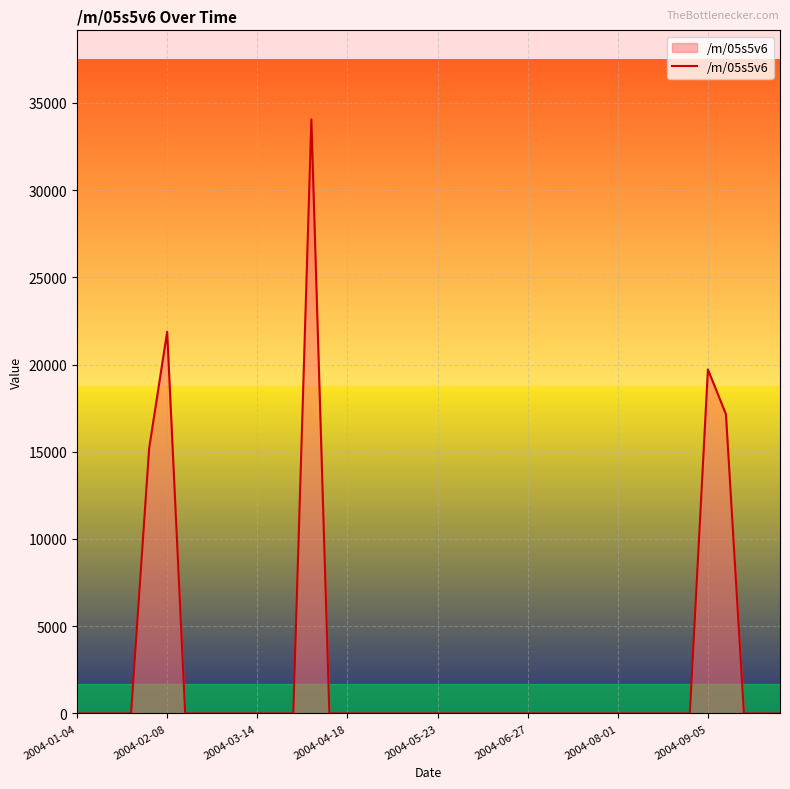

What is the difference between the maximum and minimum values?

34050.6